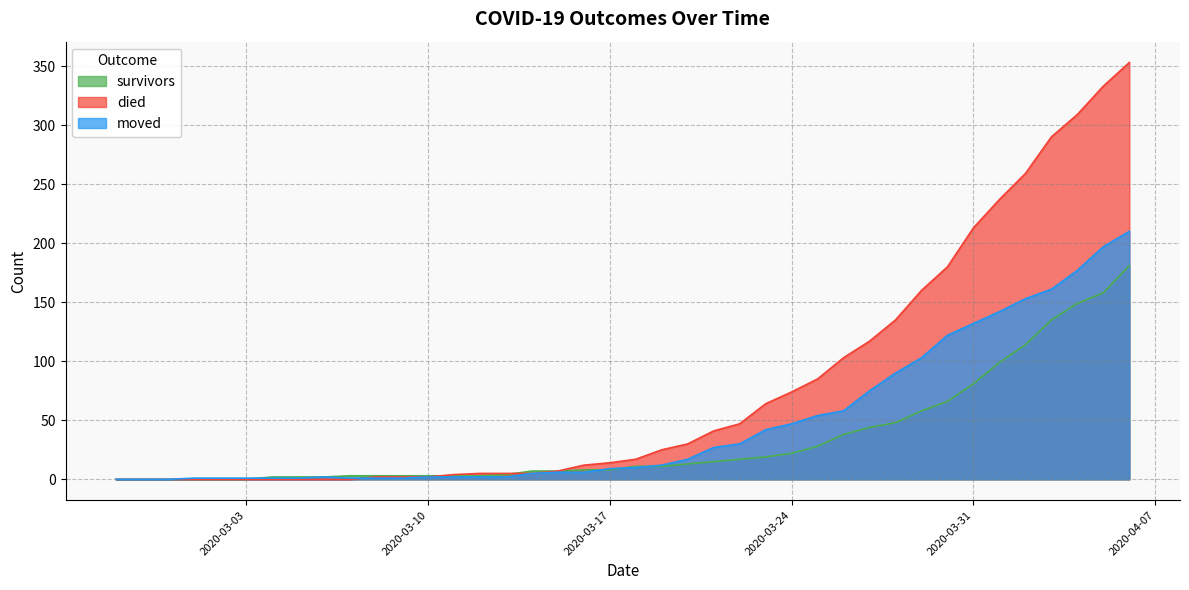

Rank the series by their maximum value, from highest to lowest.

died, moved, survivors